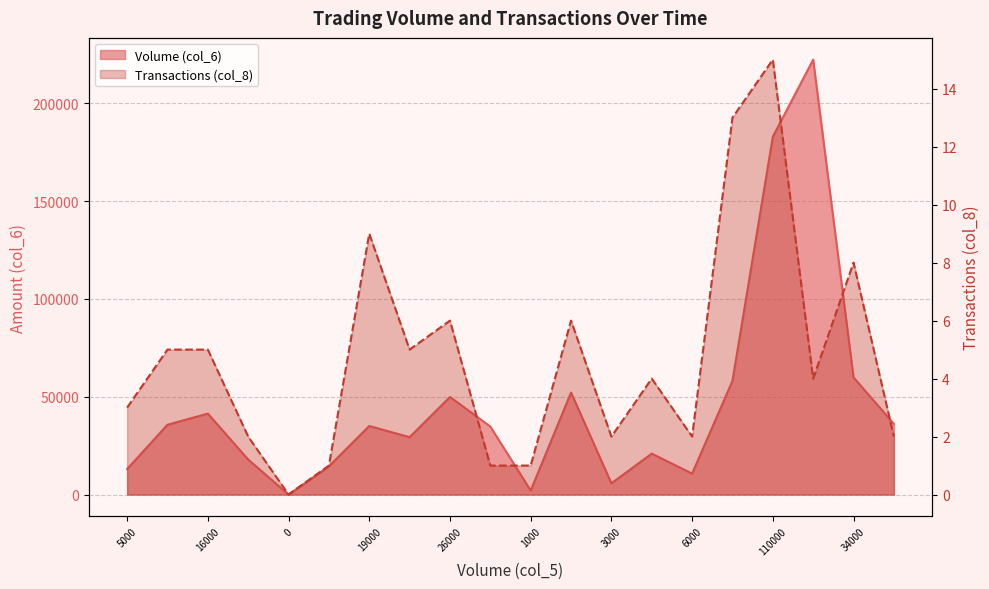

Reading right to left, list all the values displayed in this chart.

Volume (col_6): 36140	59880	222320	182920	58110	10710	20930	5750	52150	2060	34770	49880	29330	35050	14400	0	17910	41380	35690	13040
Transactions (col_8): 2	8	4	15	13	2	4	2	6	1	1	6	5	9	1	0	2	5	5	3